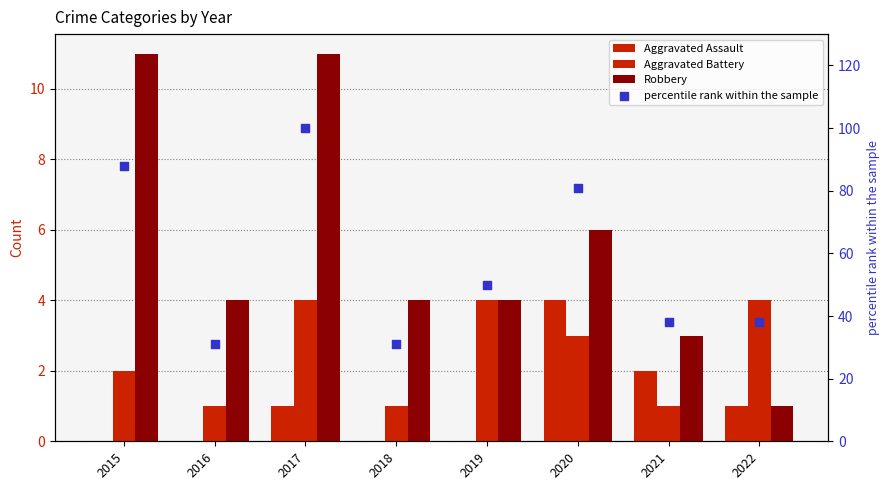

Is the value of percentile rank within the sample at 2019 greater than the value of Aggravated Assault at 2018?

Yes